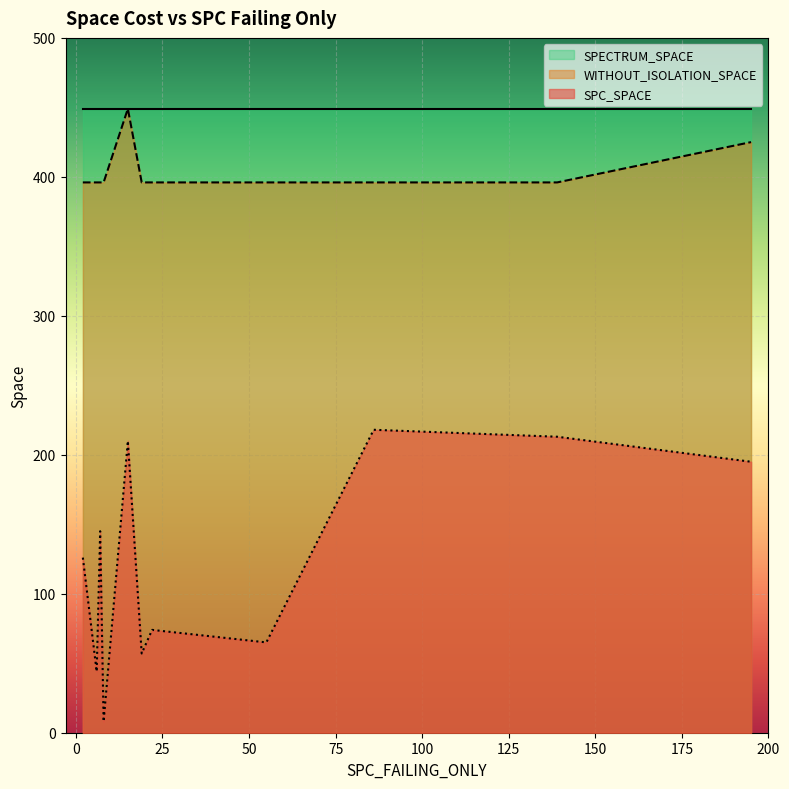

Between 13 and 22, which series saw the biggest shift?

SPC_SPACE